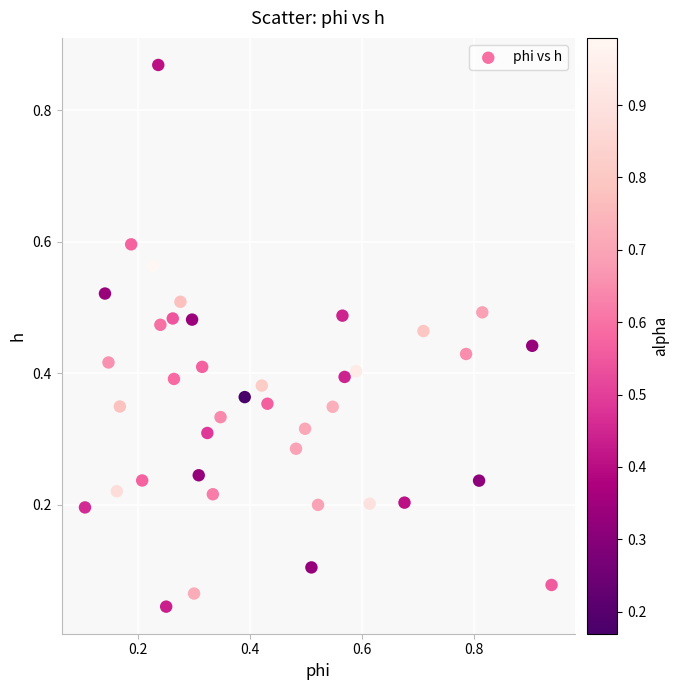

What is the range of X values (max minus min)?

0.8